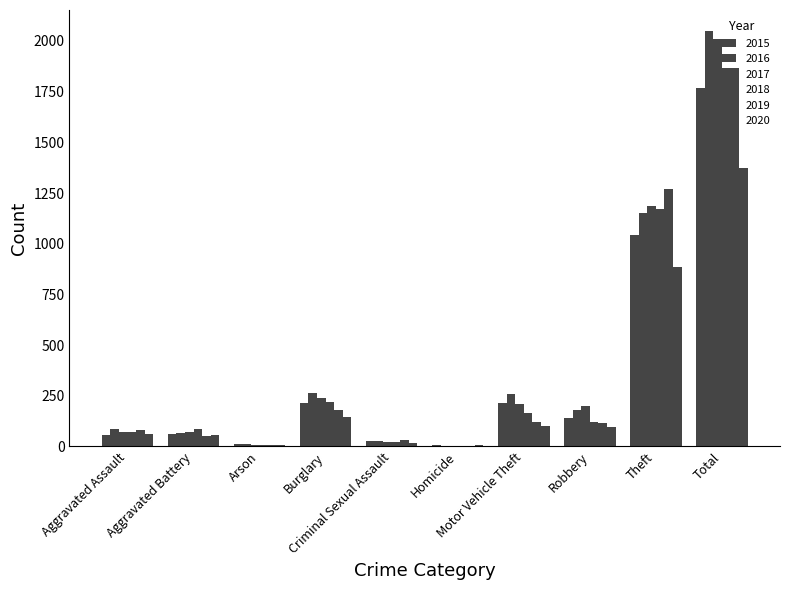

Reading left to right, transcribe all the data shown in this chart.

2015: 56	60	10	216	29	5	212	139	1041	1768
2016: 88	66	12	266	26	4	259	178	1151	2050
2017: 72	71	7	237	22	4	208	202	1188	2011
2018: 72	86	7	218	24	4	163	121	1170	1865
2019: 80	53	5	182	31	4	123	116	1272	1866
2020: 62	57	7	146	16	5	99	97	884	1373